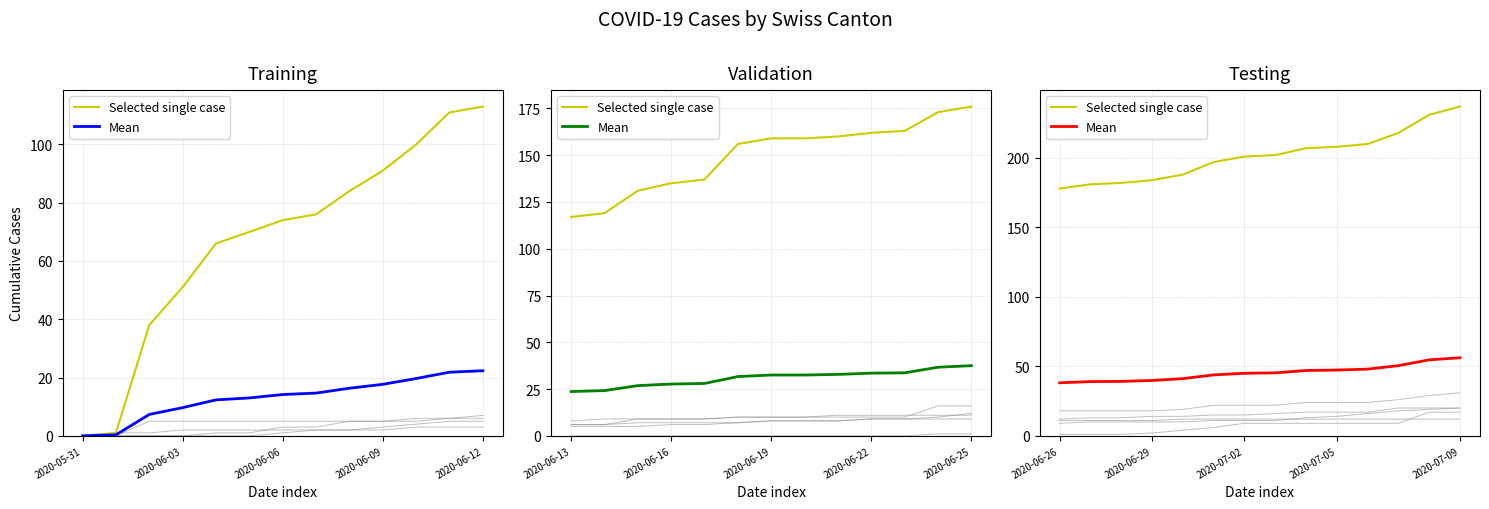

How many values in the Mean series exceed 45?

7